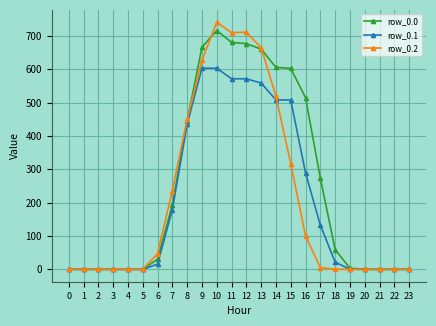

What is the maximum value shown in the chart?

741.0